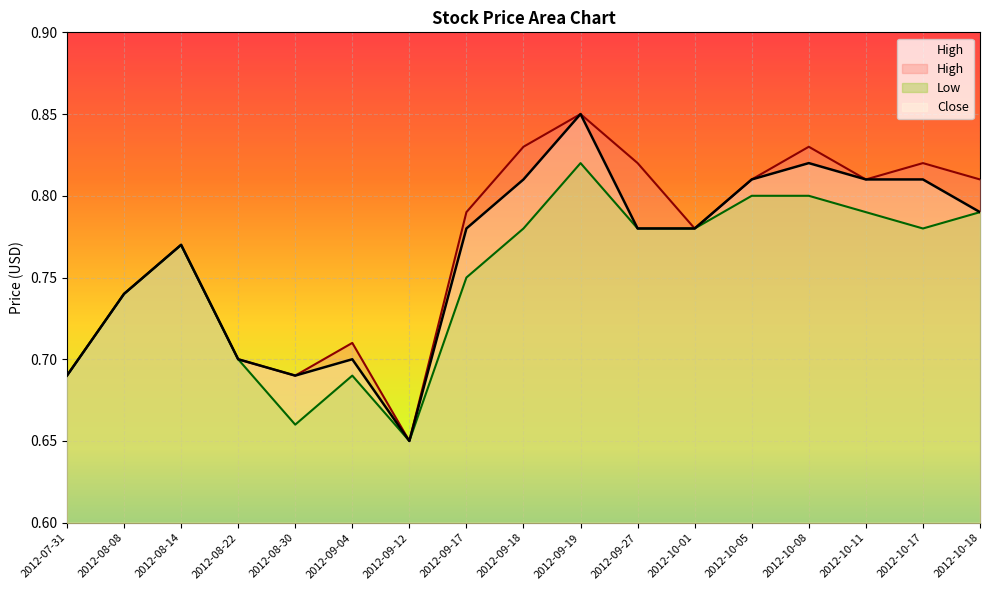

True or false: Low has a value of 0.8 at 2012-10-08.

True